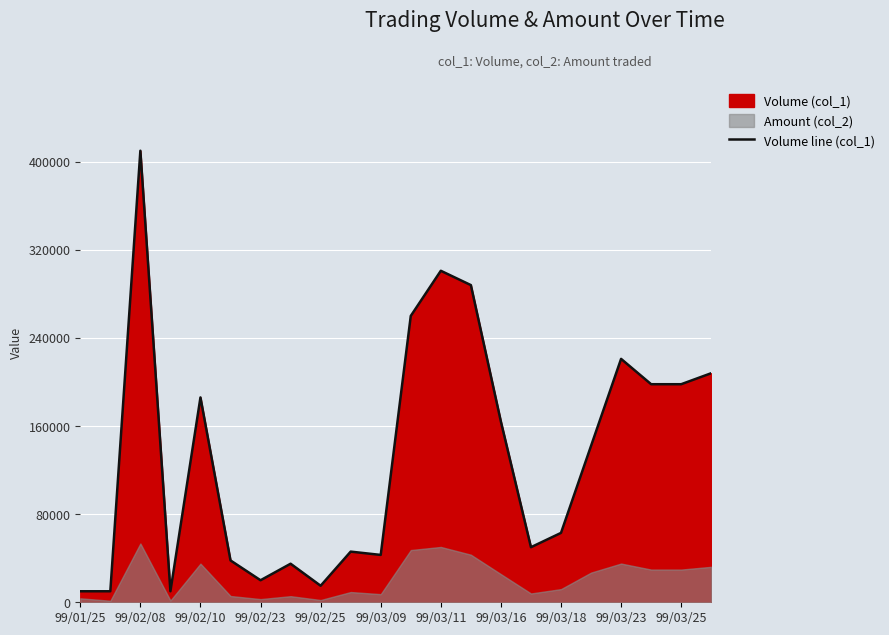

What is the average value?

132545